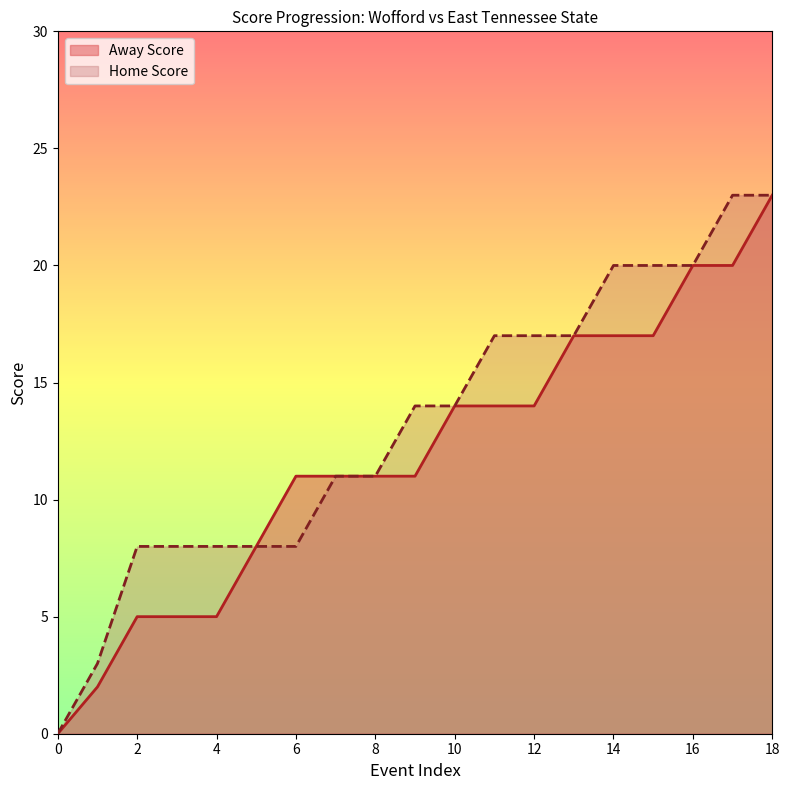

Reading left to right, transcribe all the data shown in this chart.

Away Score: 0	2	5	5	5	8	11	11	11	11	14	14	14	17	17	17	20	20	23
Home Score: 0	3	8	8	8	8	8	11	11	14	14	17	17	17	20	20	20	23	23